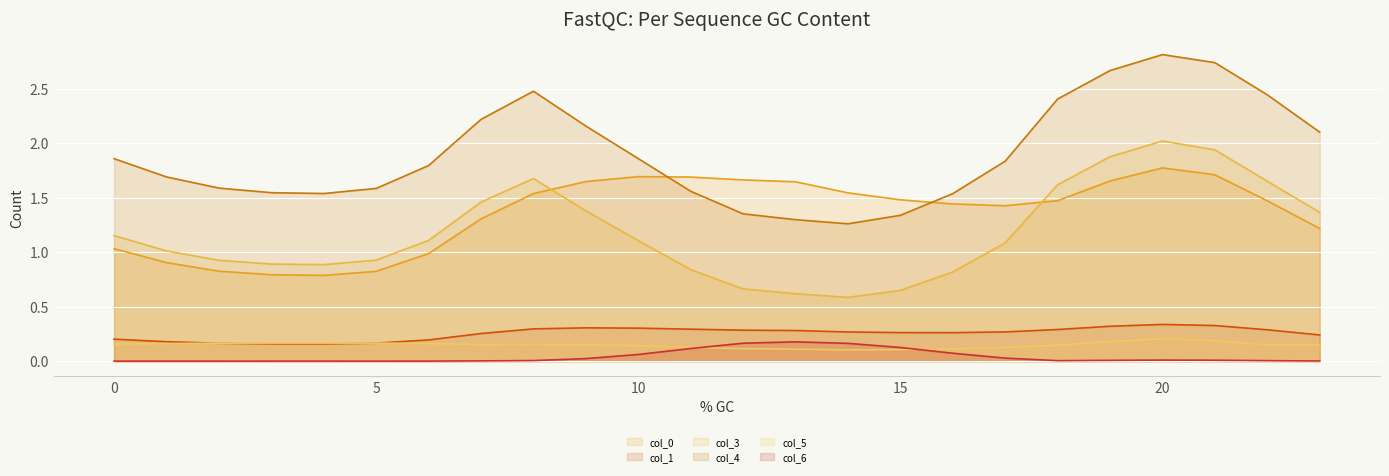

What is the total value across all series at 21?

6.9